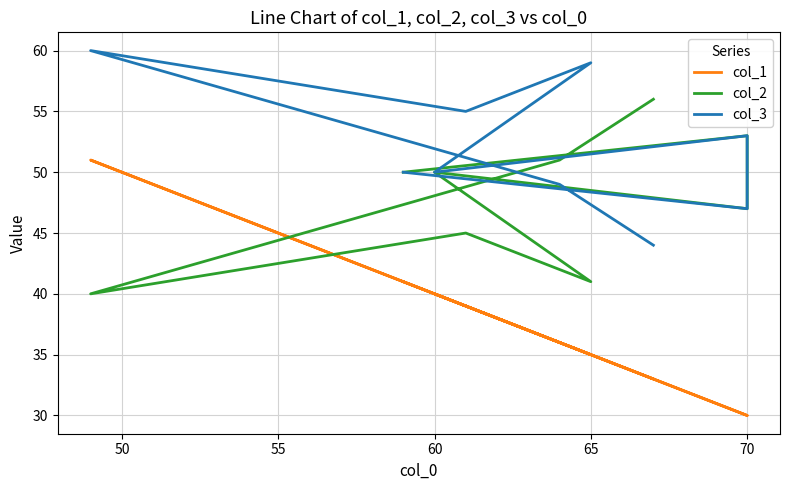

Between 45 and 8, which is larger?

45